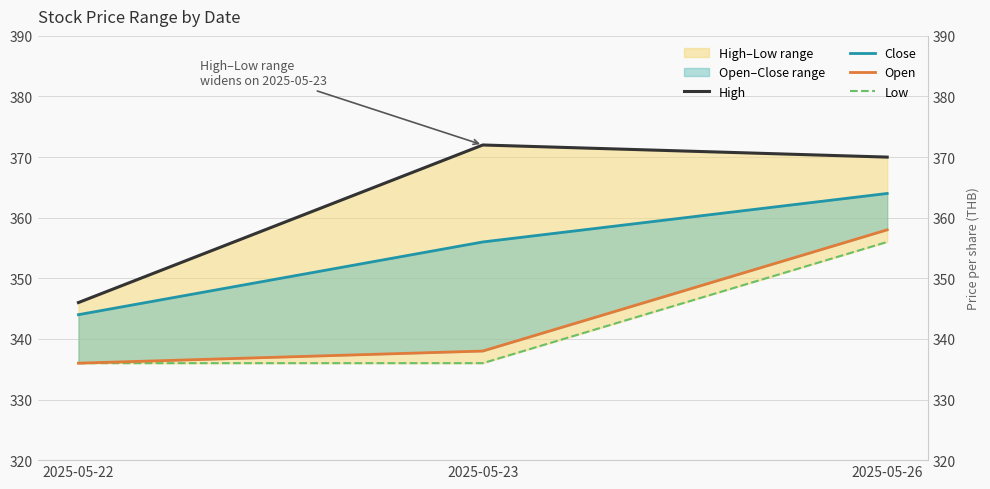

Rank the series by their maximum value, from lowest to highest.

Low, Open, Close, High